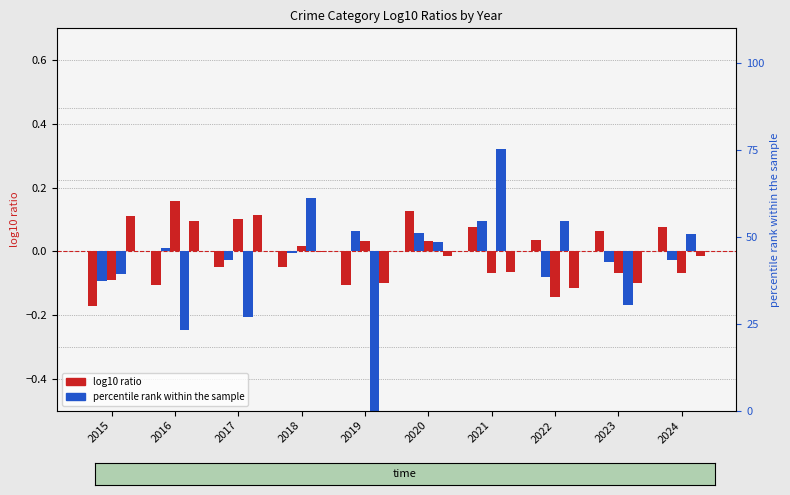

At which category is the sum across all series the highest?

2021